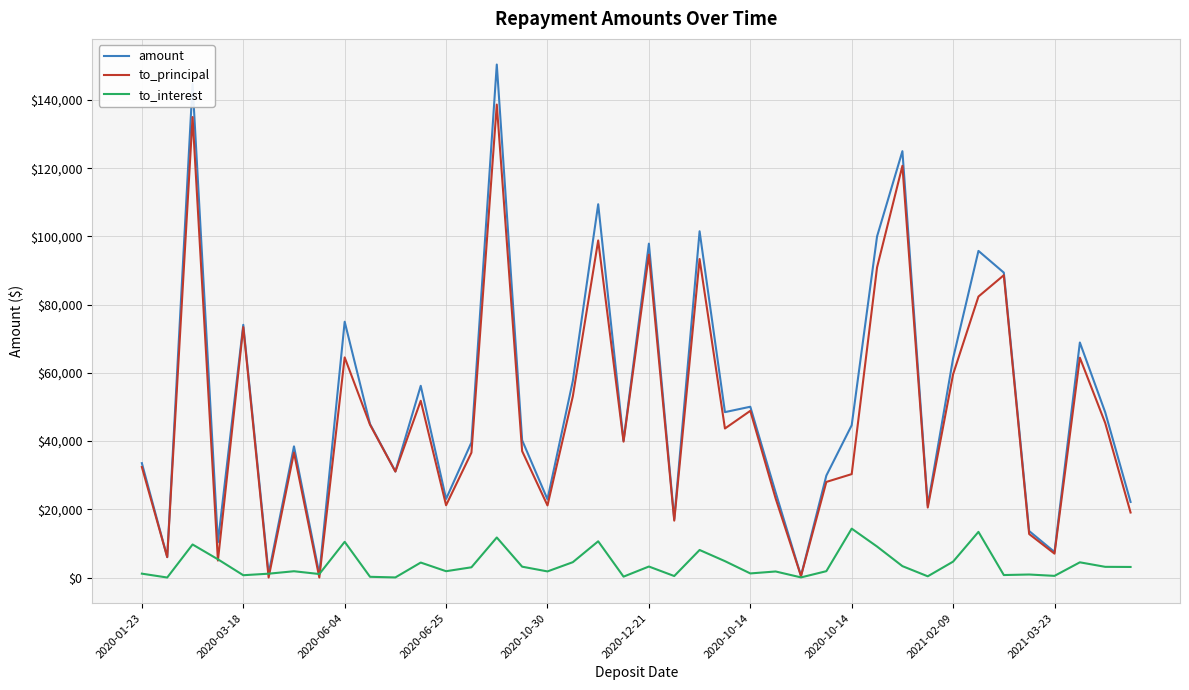

Which series has the widest spread of values?

amount